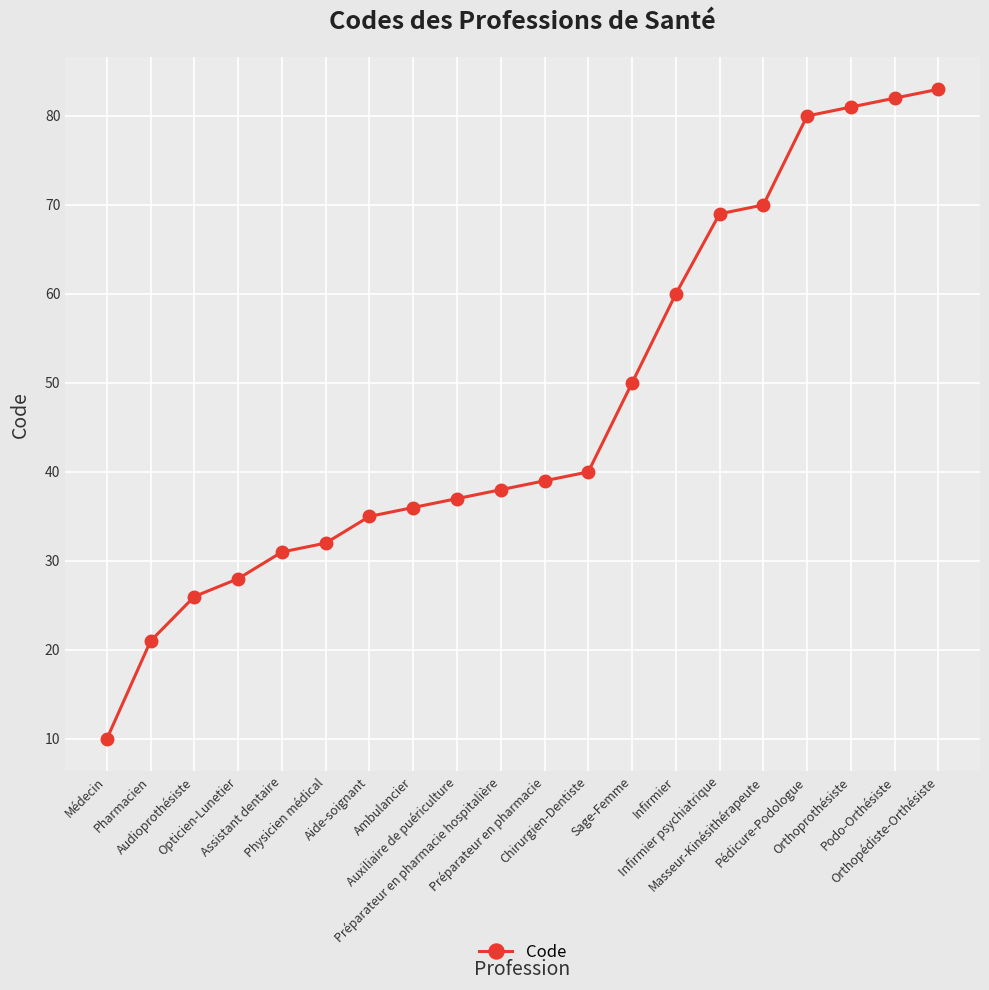

What is the label of the 15th point from the left?

Infirmier psychiatrique